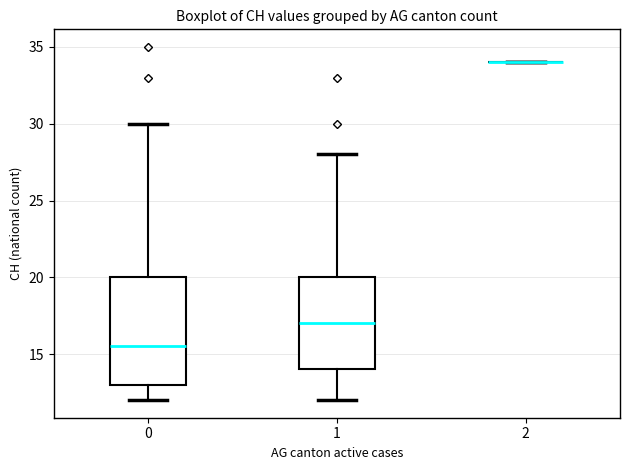

Reading left to right, read every box against the y-axis: the position of its median line, the range the box covers, and the ends of its whiskers. The values are not printed on the chart, so give them approximately, as read against the axis.

0: median 15.5, box 13.0 to 20.0, whiskers 12.0 to 30.0
1: median 17.0, box 14.0 to 20.0, whiskers 12.0 to 28.0
2: box collapsed to a line at 34.0, whiskers 34.0 to 34.0